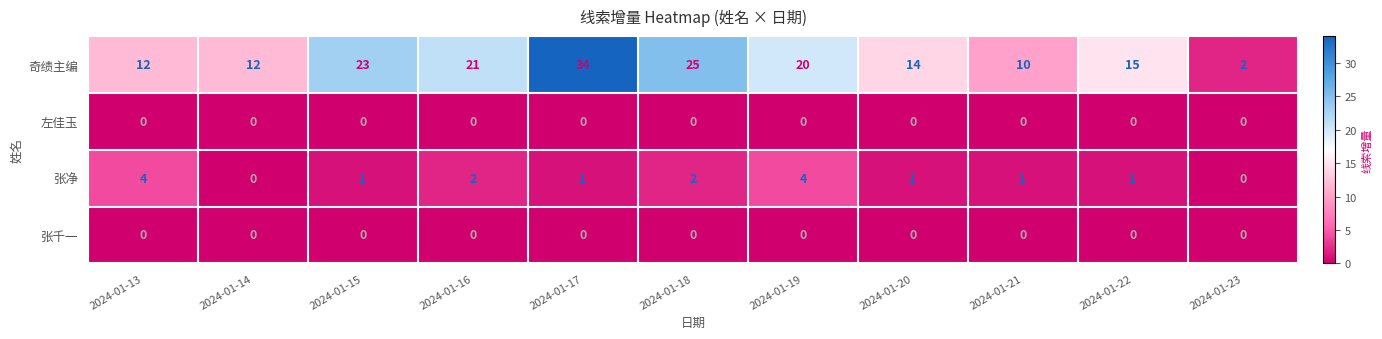

Which series has the largest total across all categories?

奇绩主编